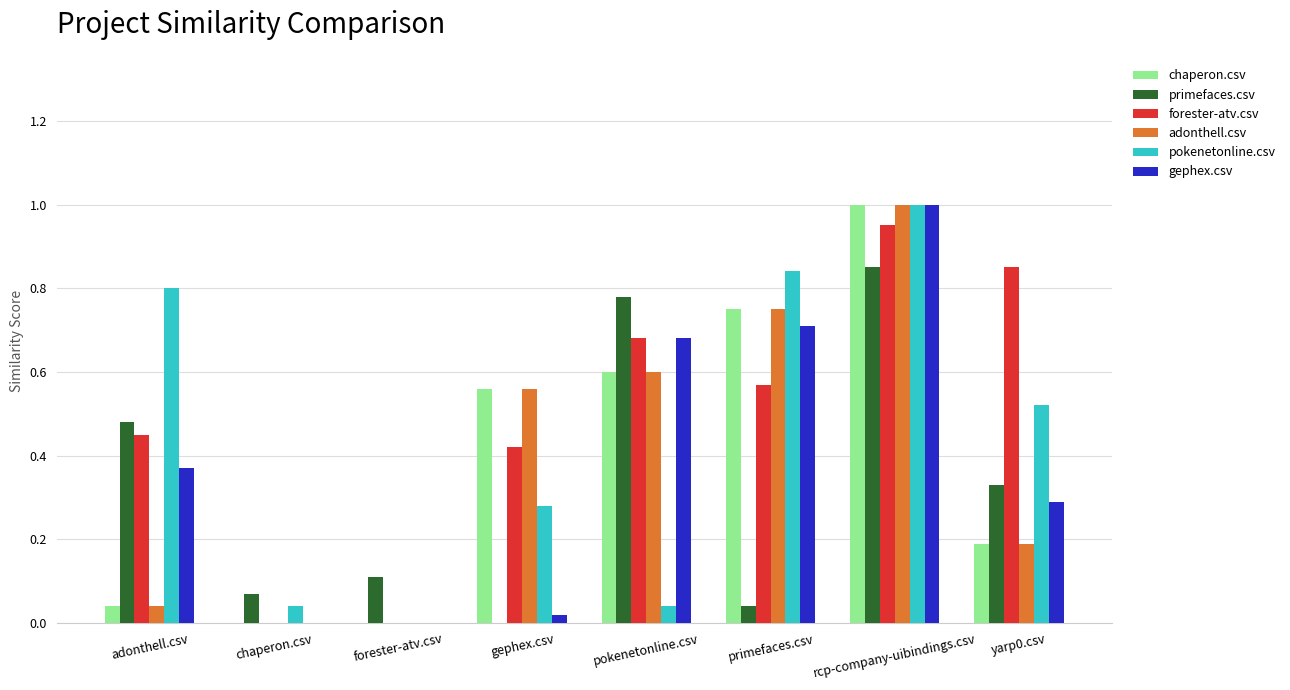

At which category is the sum across all series the highest?

rcp-company-uibindings.csv